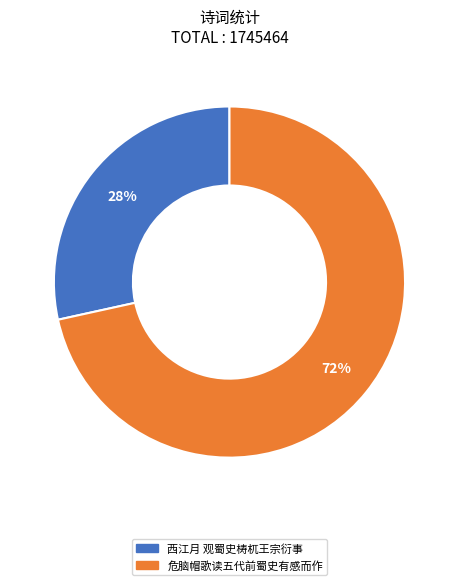

Approximately how many times larger is the value at 西江月 观蜀史梼杌王宗衍事 compared to 危脑帽歌读五代前蜀史有感而作?

0.4